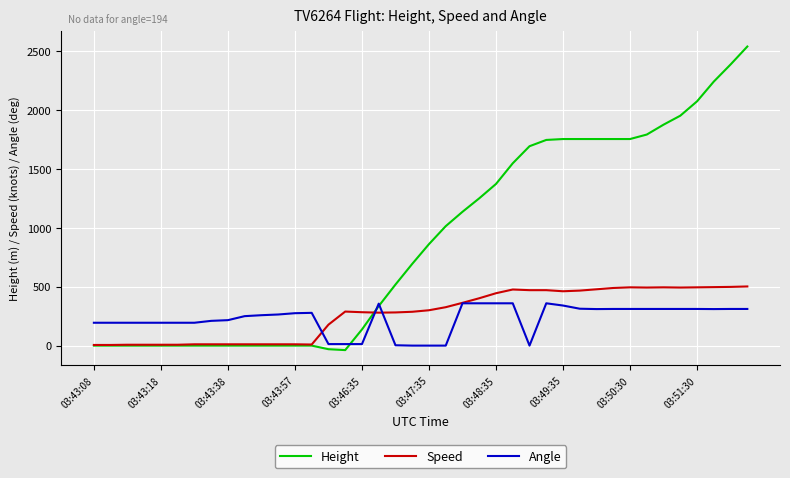

Rank the series by their maximum value, from highest to lowest.

Height, Speed, Angle